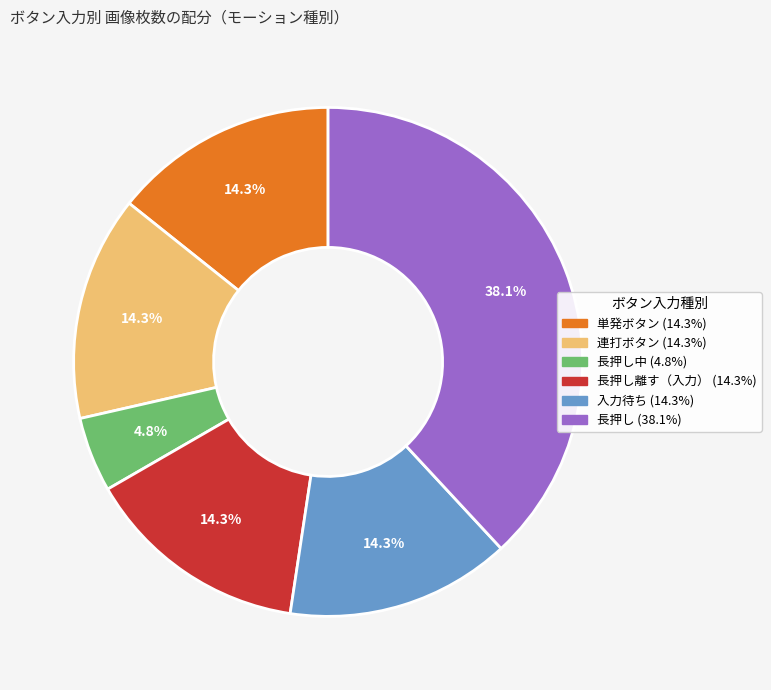

To the nearest percent, what is the difference between the largest and smallest slice percentages?

33%